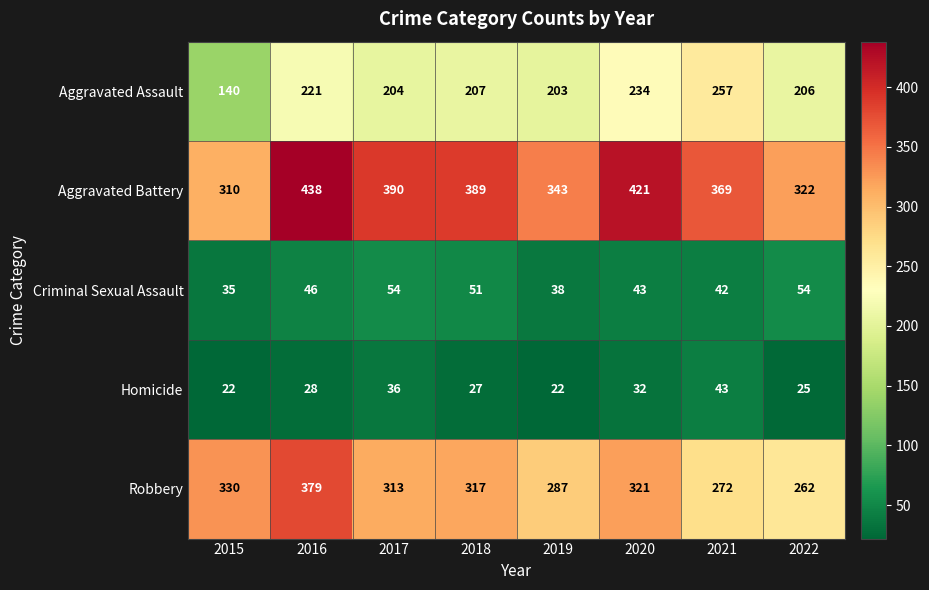

What is the sum of the Aggravated Assault values at 2019 and 2018?

410